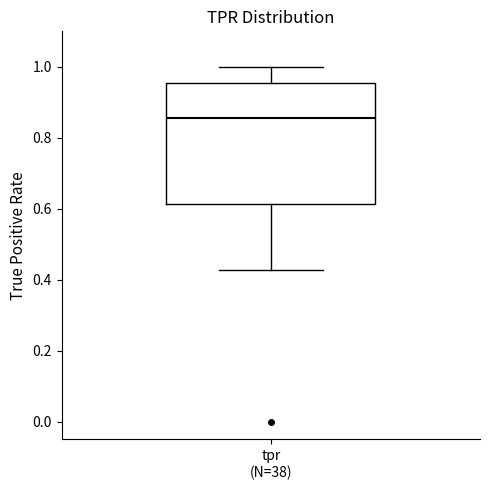

Read this box plot against the y-axis: the position of the median line, the range covered by the box, and the ends of both whiskers. The values are not printed on the chart, so give them approximately, as read against the axis.

median 0.86, box 0.62 to 0.96, whiskers 0.42 to 1.00